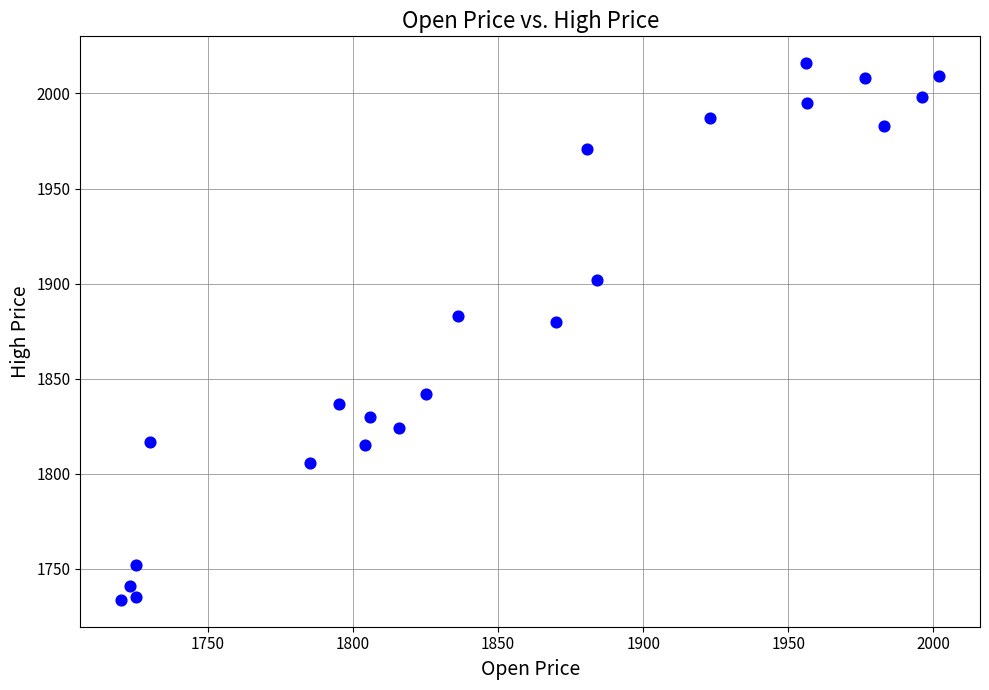

What is the range of X values (max minus min)?

281.9